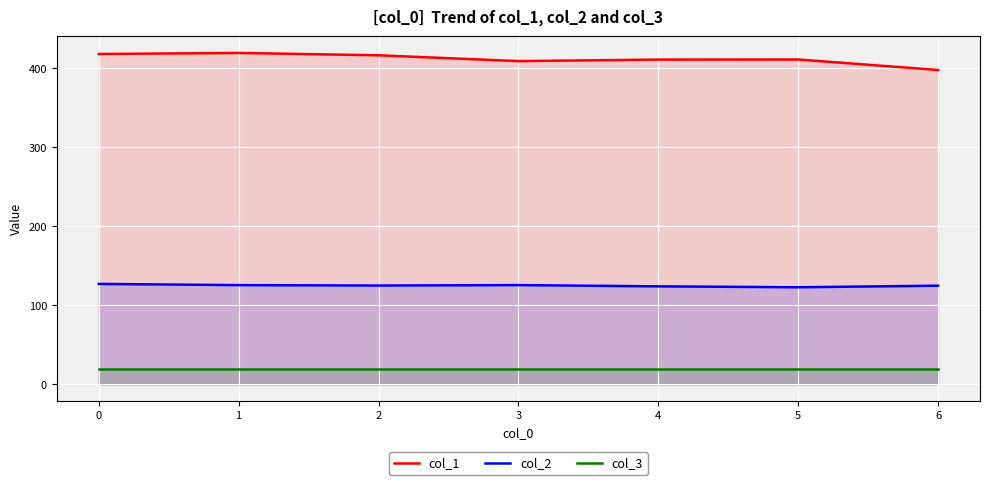

True or false: col_1 and col_3 cross at least once.

False